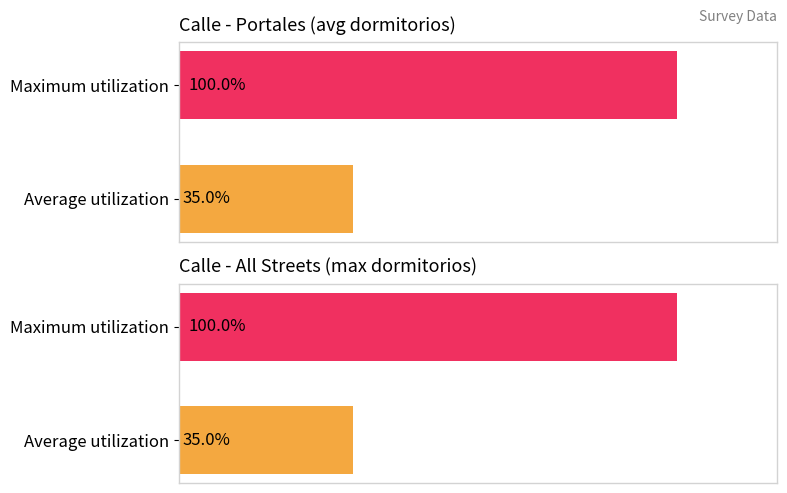

Which series has the largest range (max minus min)?

Dormitorios